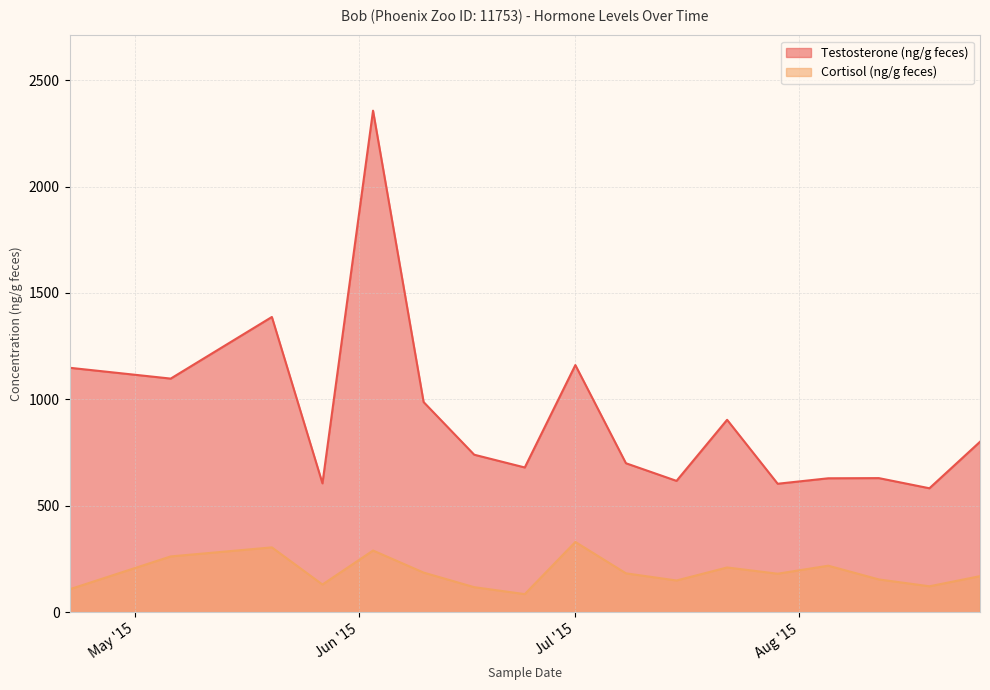

Where is Testosterone (ng/g feces) nearest to the value 1469?

2015-05-20